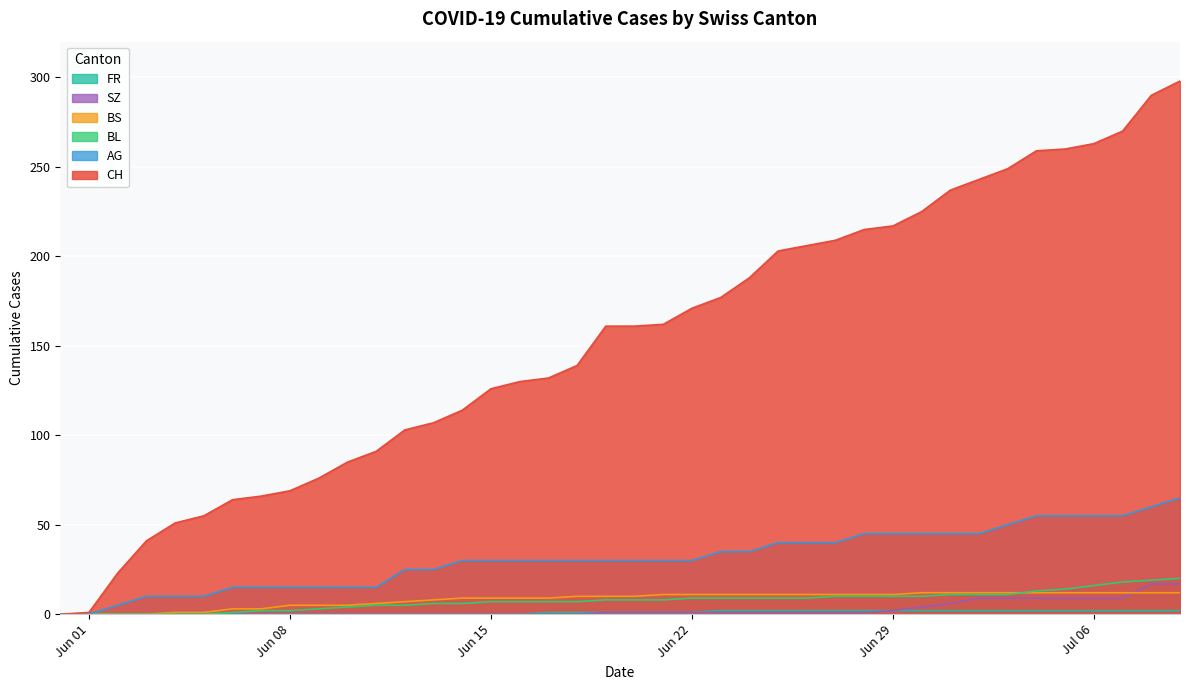

Which series has the largest total across all categories?

CH